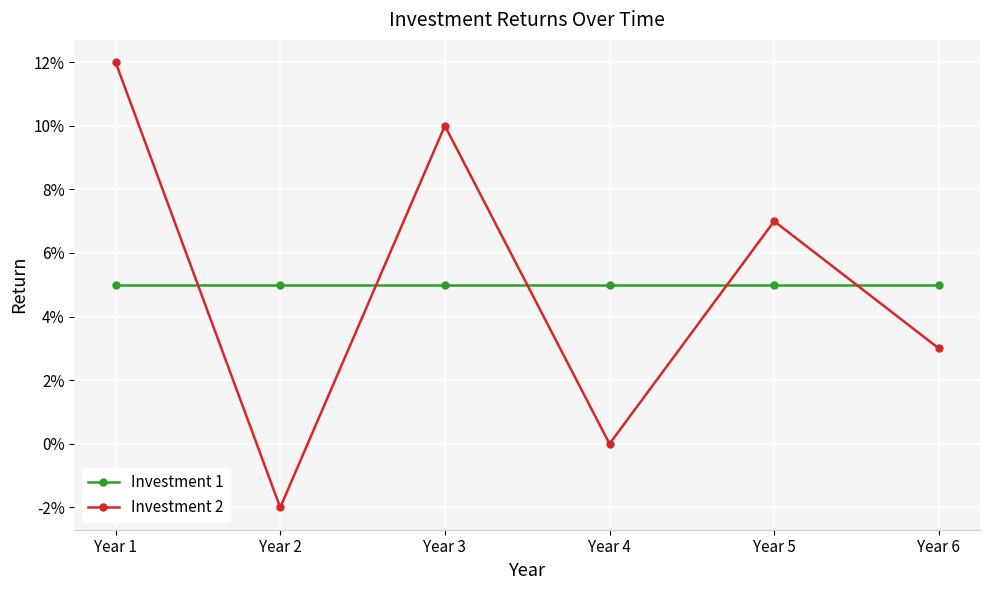

Rank the categories by Investment 2 value from highest to lowest.

Year 1, Year 3, Year 5, Year 6, Year 4, Year 2